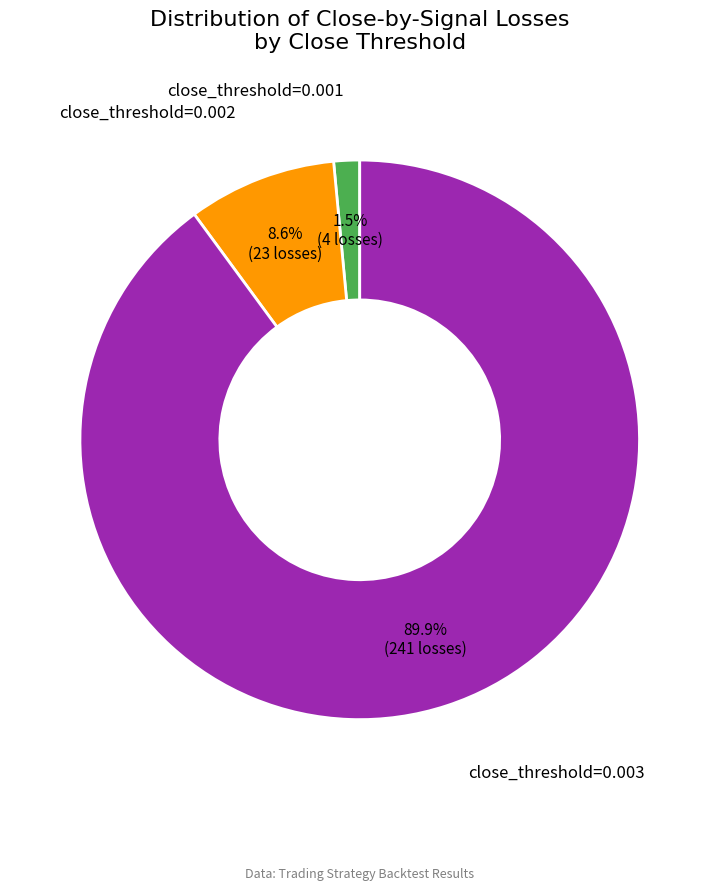

Rank the categories by value from highest to lowest.

close_threshold=0.003, close_threshold=0.002, close_threshold=0.001